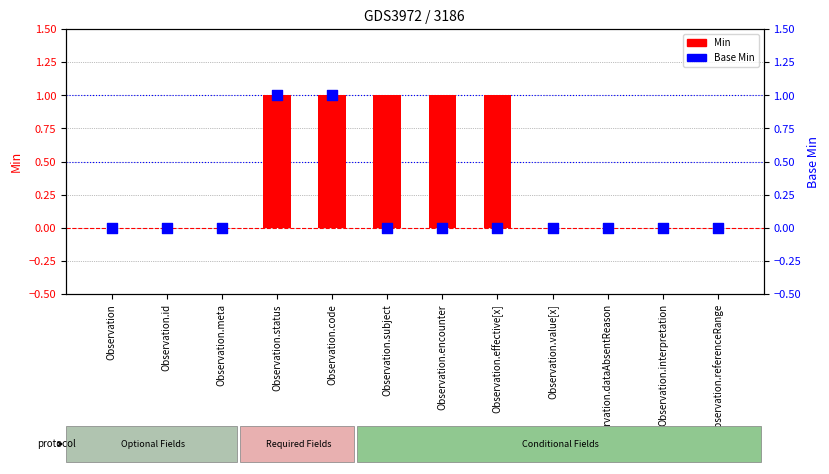

At how many categories does at least one series exceed 0?

5